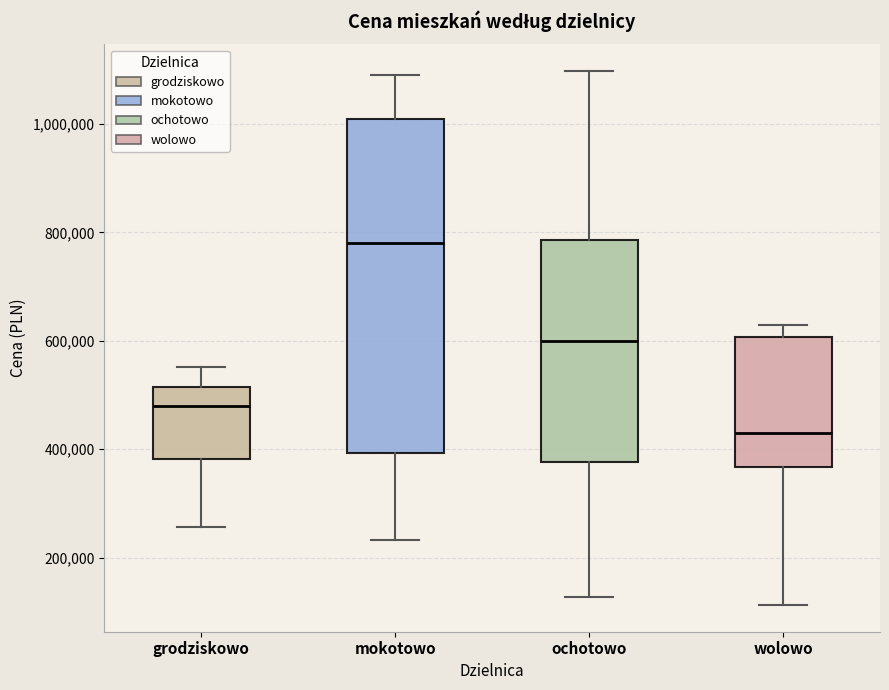

Where is the upper edge of the box for grodziskowo on the y-axis? The values are not printed on the chart, so give them approximately, as read against the axis.

520000